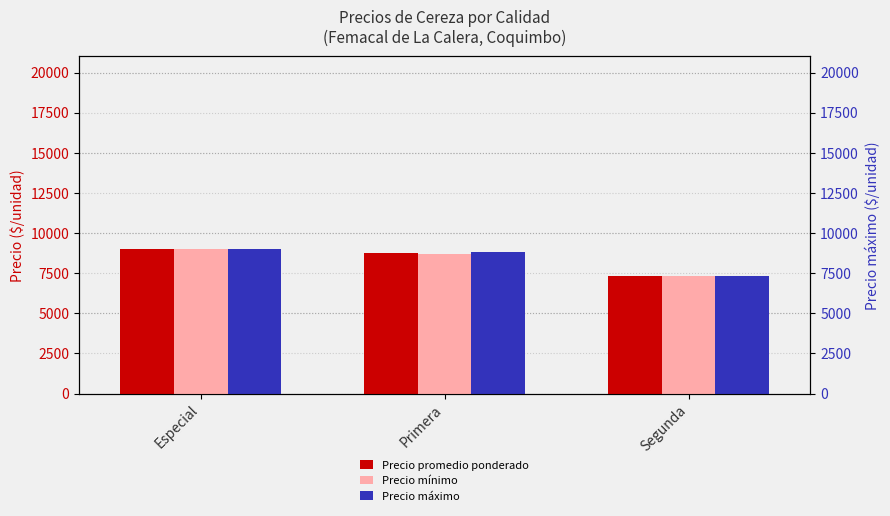

What is the sum of the Precio máximo values at Segunda and Primera?

16146.2